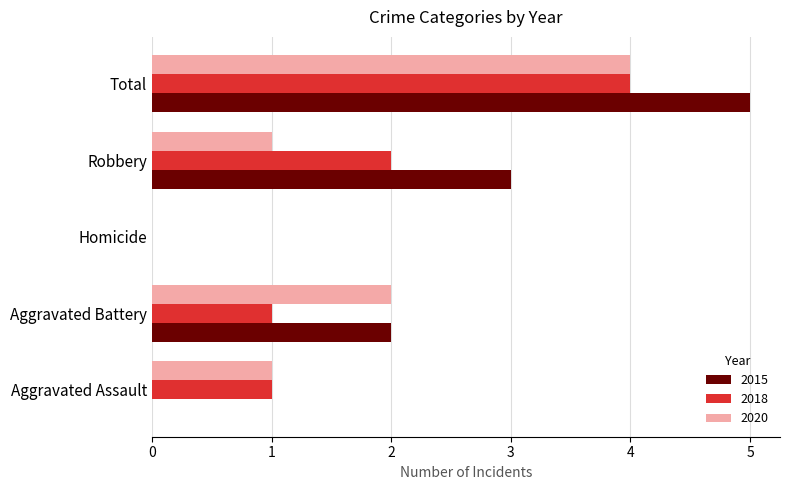

Between Aggravated Assault and Robbery, which series saw the biggest shift?

2015